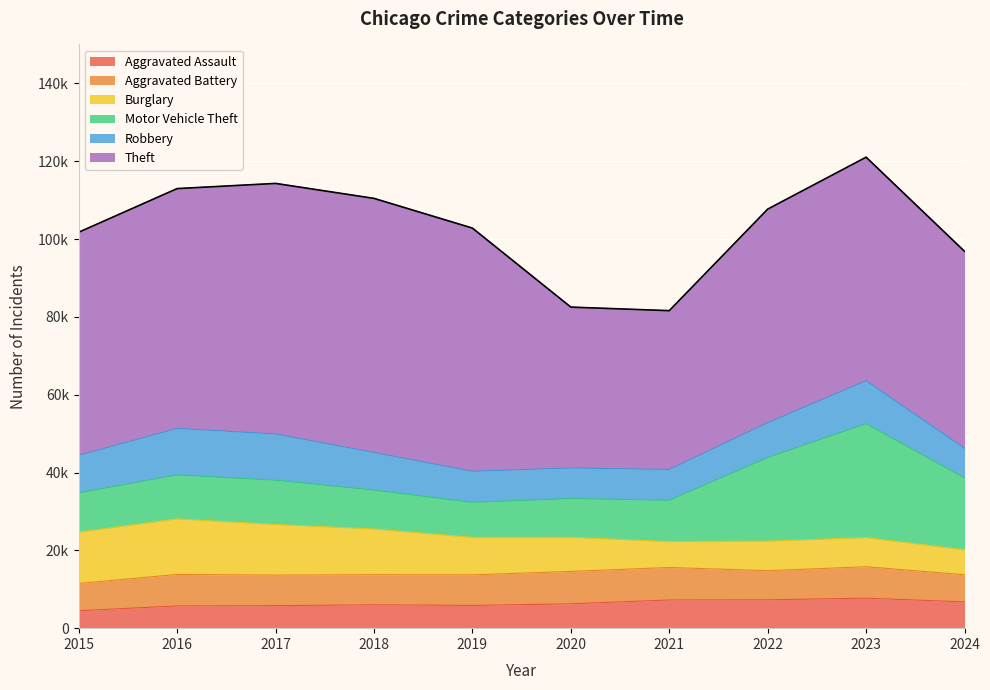

Which category has the highest value in the Theft series?

2018